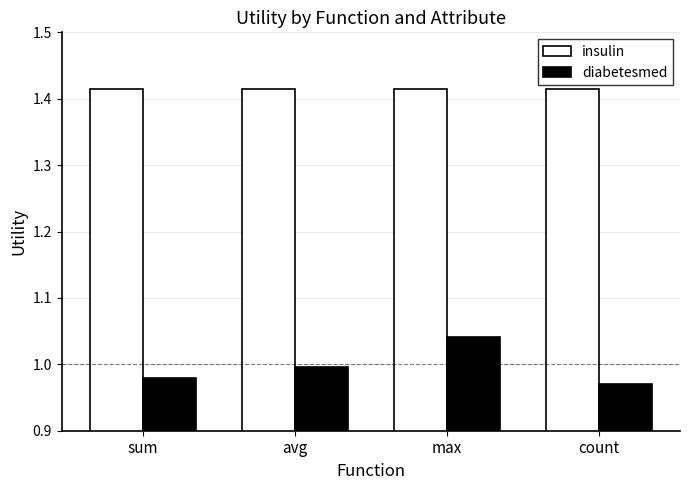

What is the sum of the insulin values at sum and count?

2.8